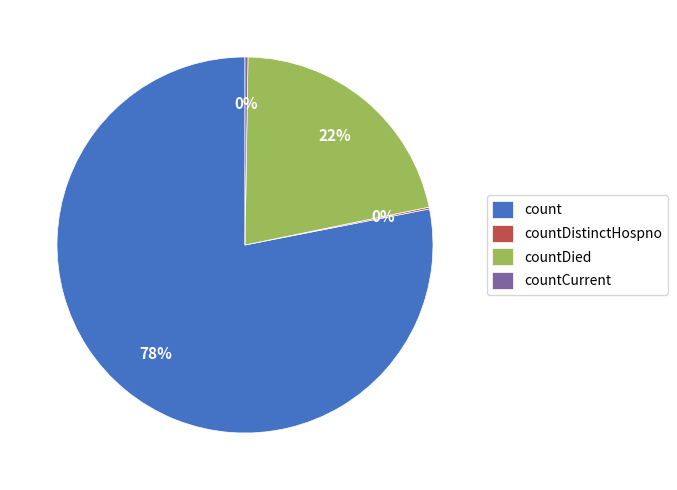

Does count represent more than half of the total?

Yes